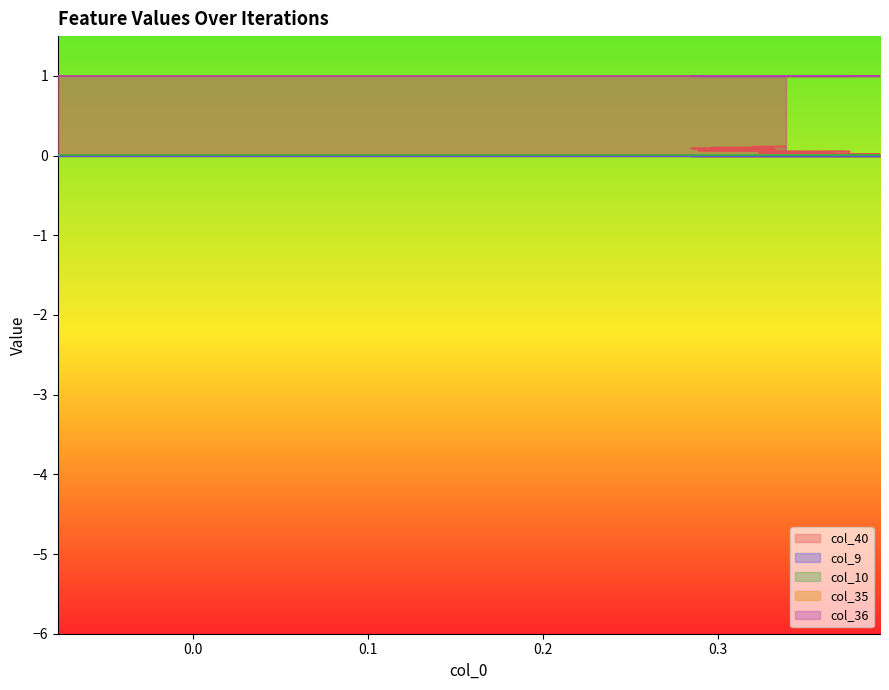

Is it true that col_9 equals 0.0 at 18?

True